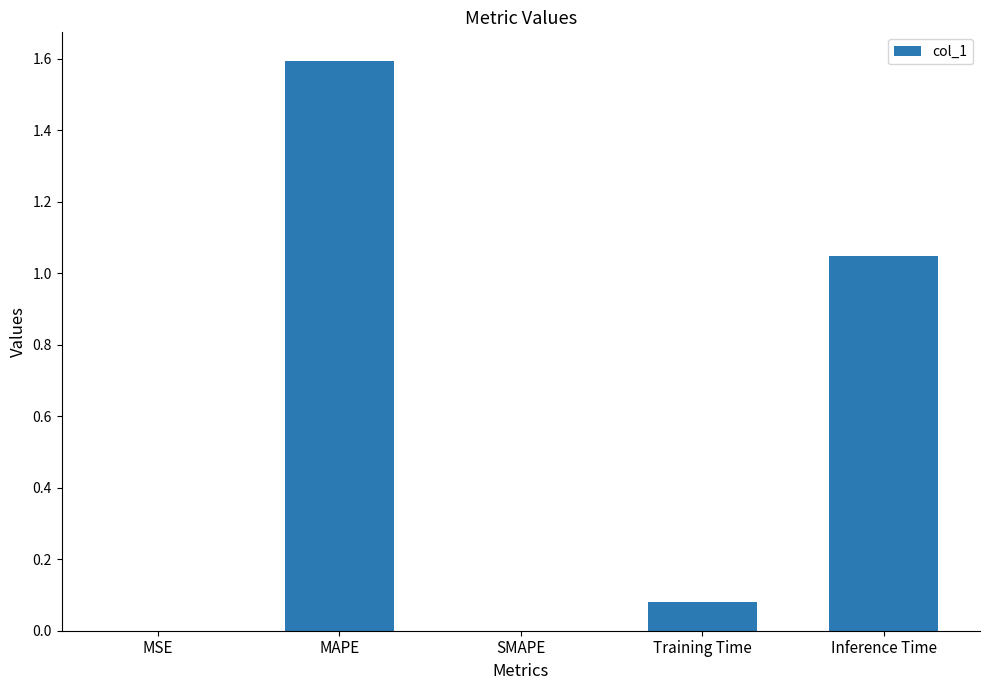

What is the change in value from MAPE to Training Time?

-1.5